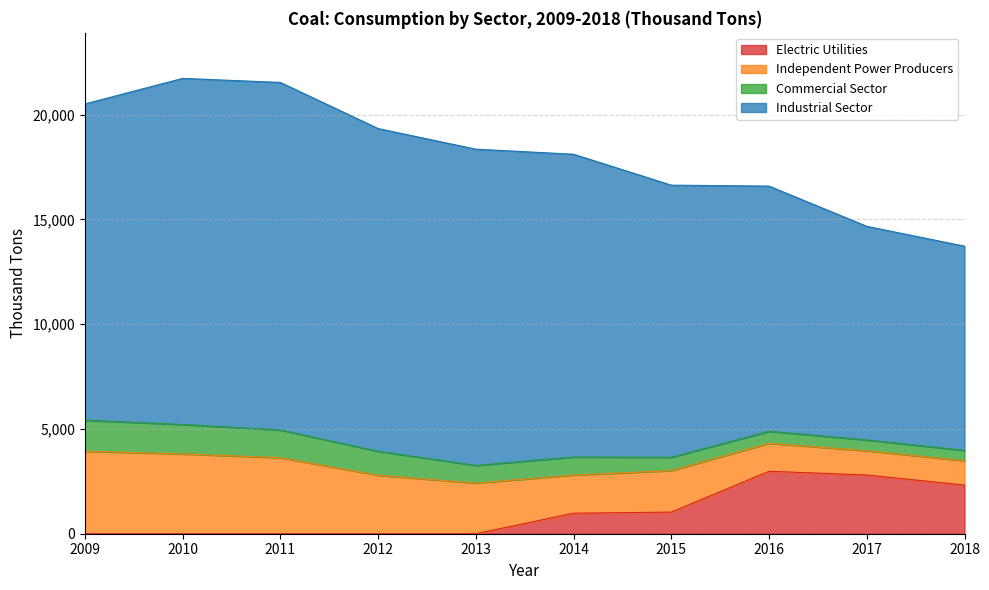

What is the approximate value of Commercial Sector at 2016?

572